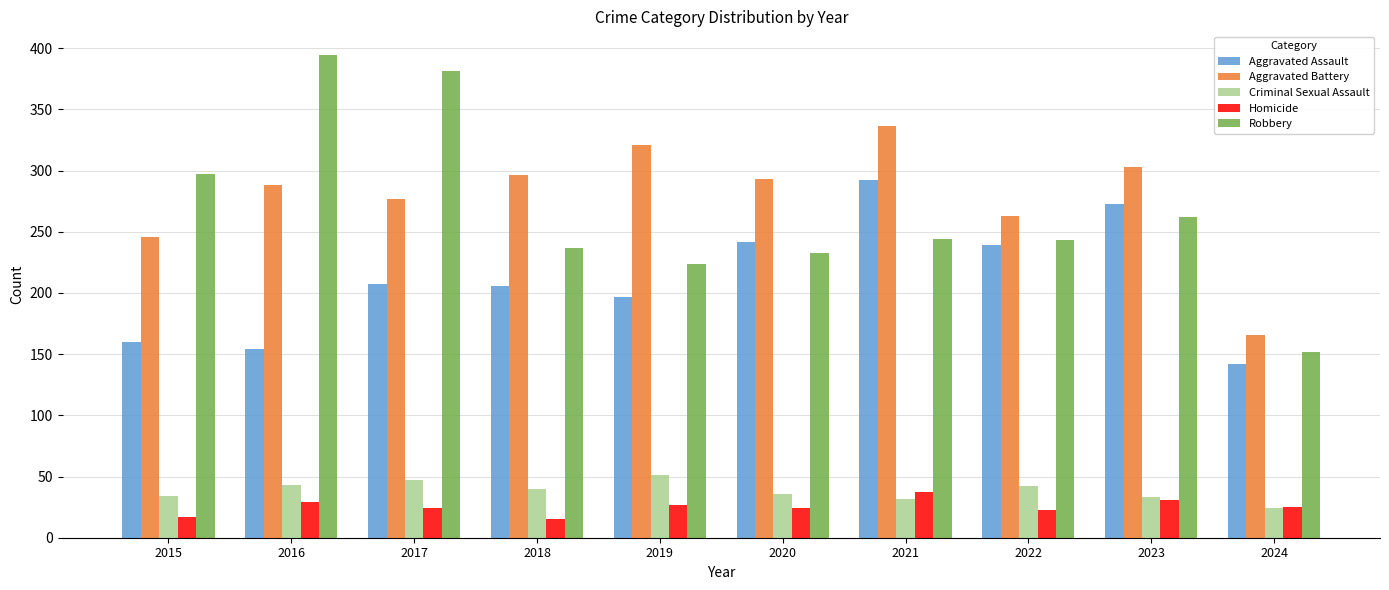

What is the value of the Homicide bar at the 10th from the left?

25